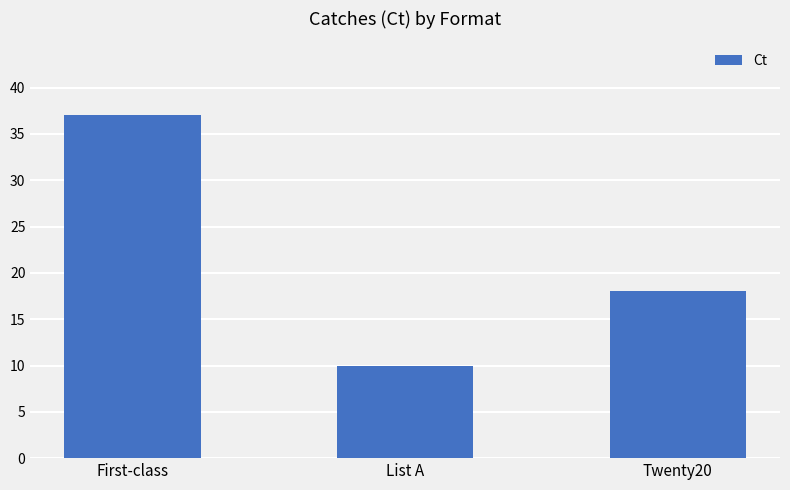

How many distinct data groups are displayed?

1